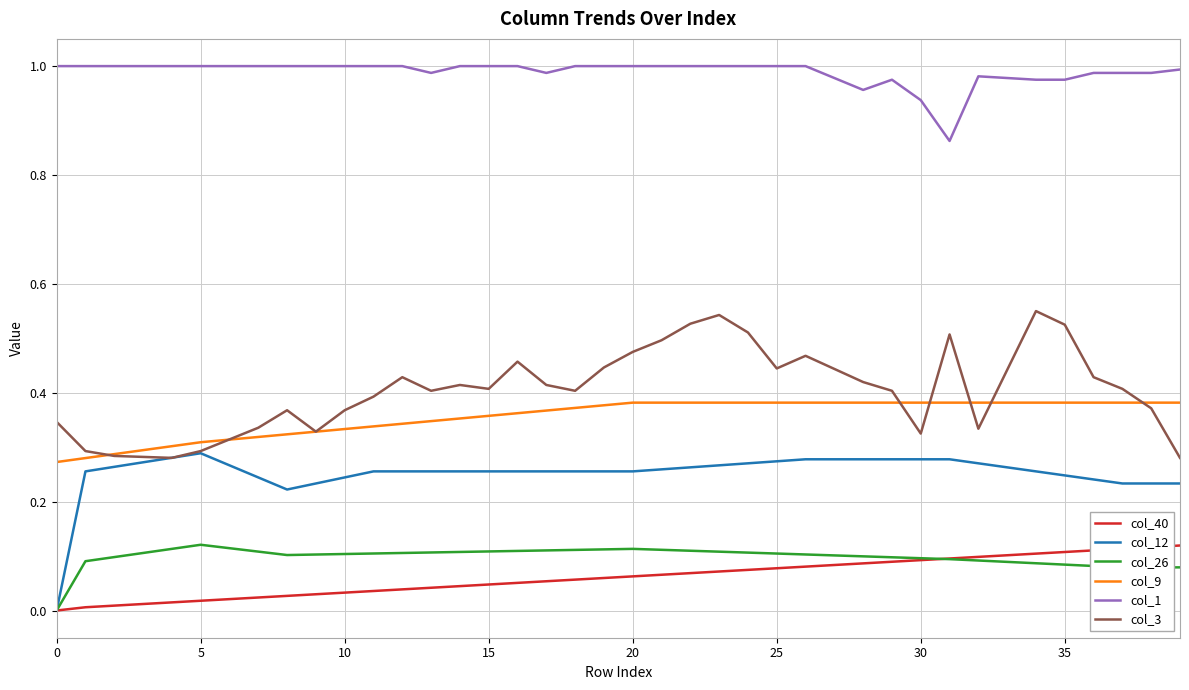

True or false: col_1 and col_40 intersect in this chart.

False